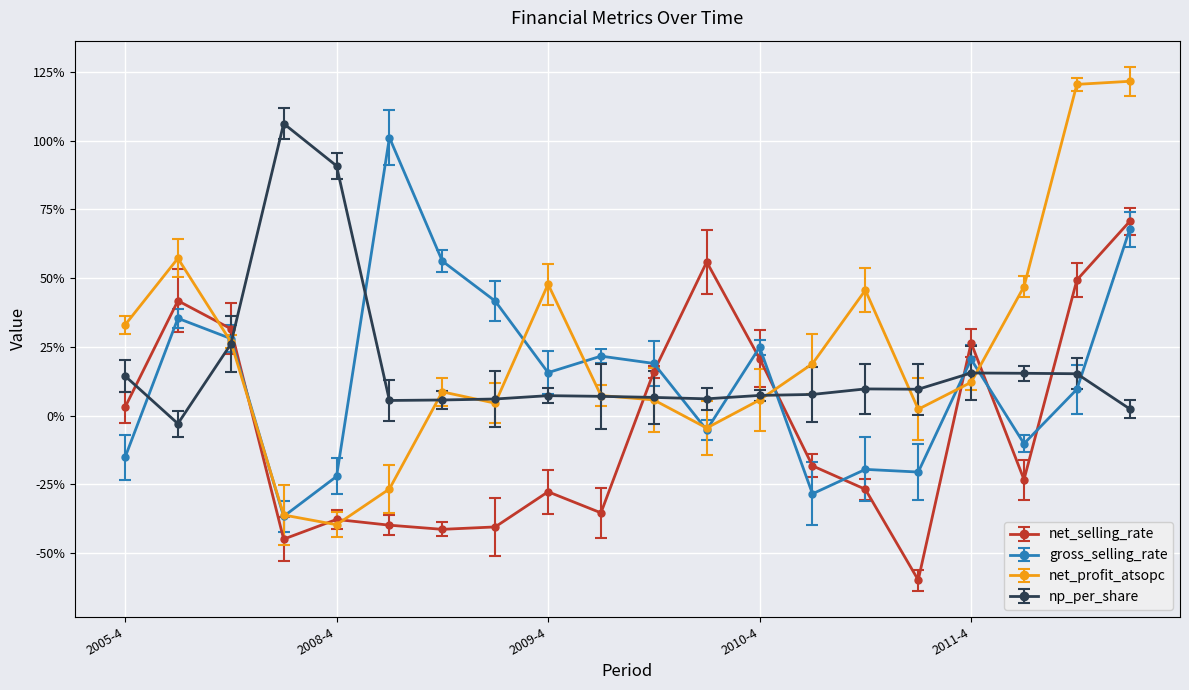

What are all the series names shown in the legend?

net_selling_rate, gross_selling_rate, net_profit_atsopc, np_per_share